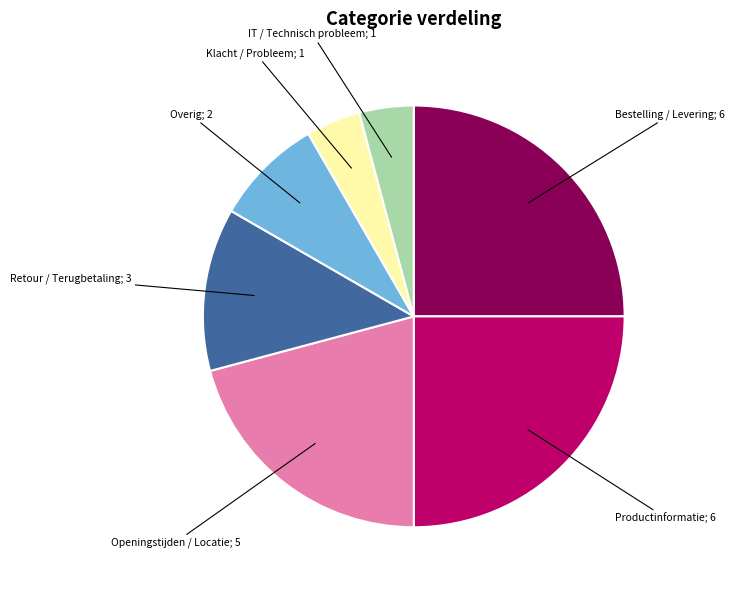

Does any single category account for the majority?

No